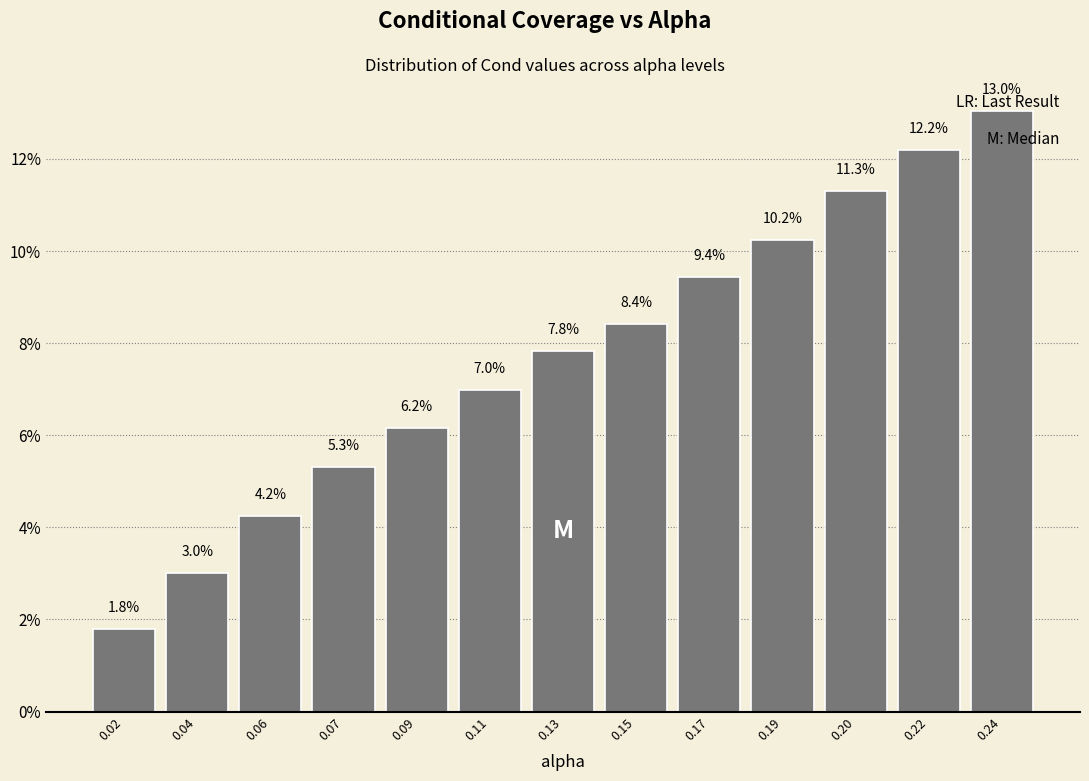

Reading left to right, what are all the values shown in this chart?

1.8	3.0	4.2	5.3	6.2	7.0	7.8	8.4	9.4	10.2	11.3	12.2	13.0